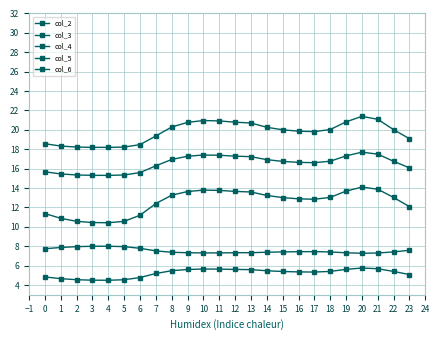

Rank the series at 18 from lowest to highest value.

col_2, col_6, col_3, col_4, col_5